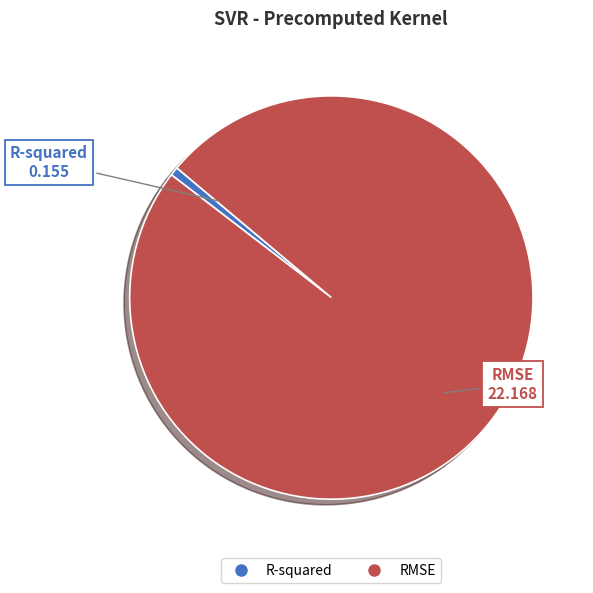

Is there any slice that represents more than half of the pie?

Yes